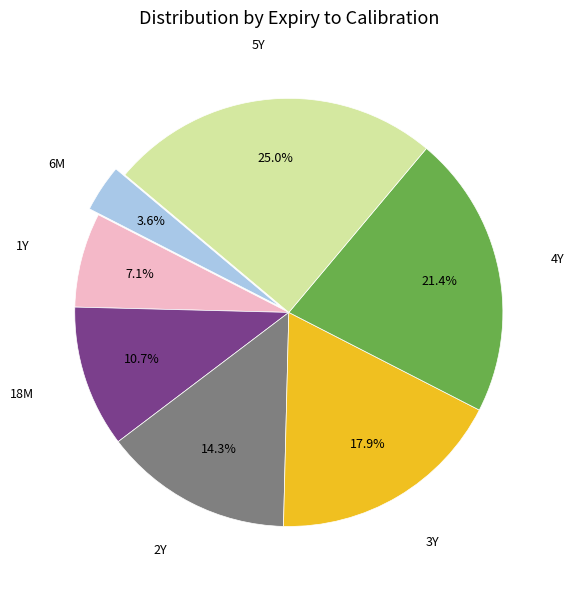

Is there a majority slice in this chart?

No